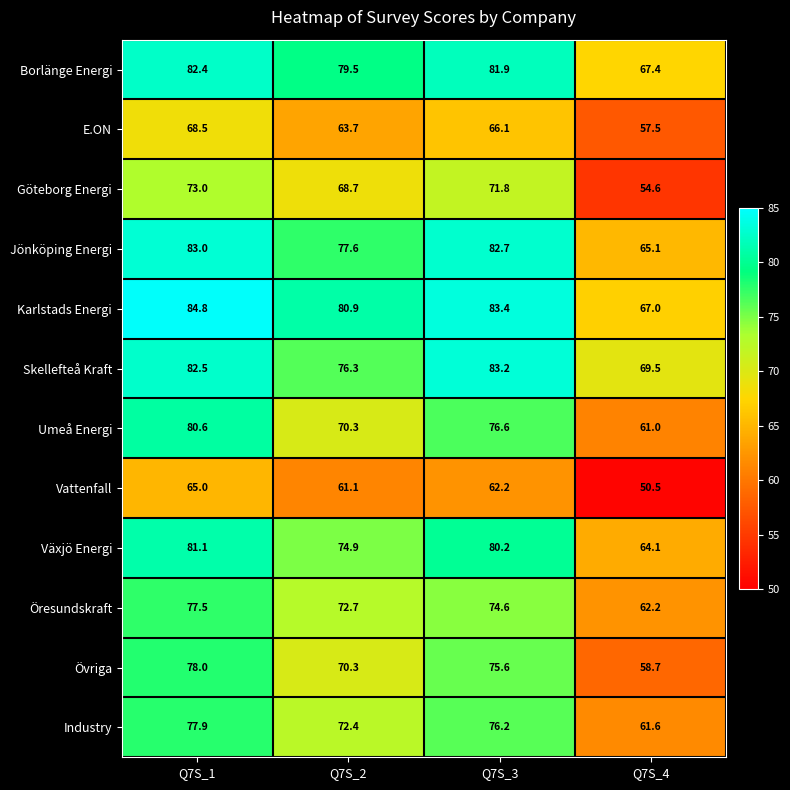

Which label corresponds to the smallest value in the chart?

Q7S_4